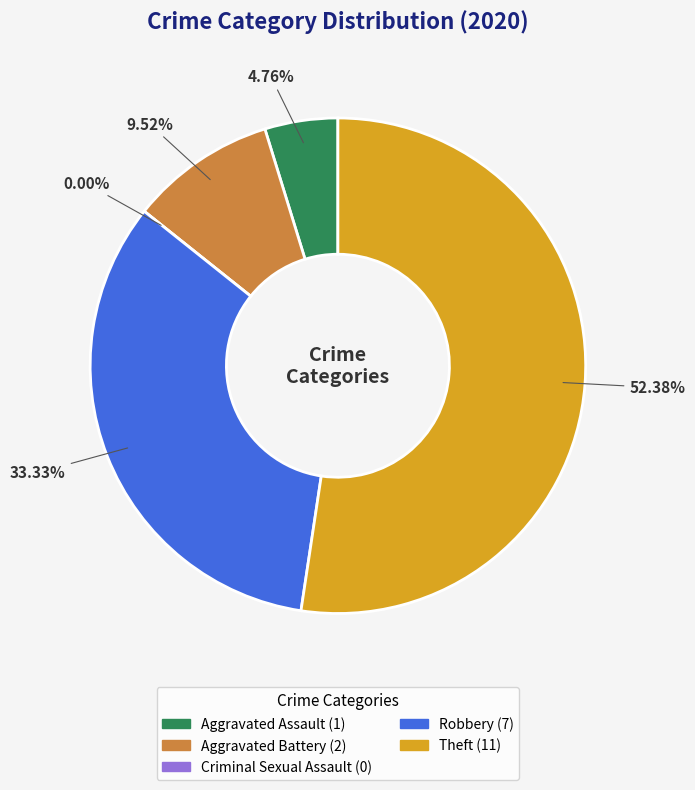

What is the change in value from Aggravated Battery to Criminal Sexual Assault?

-2